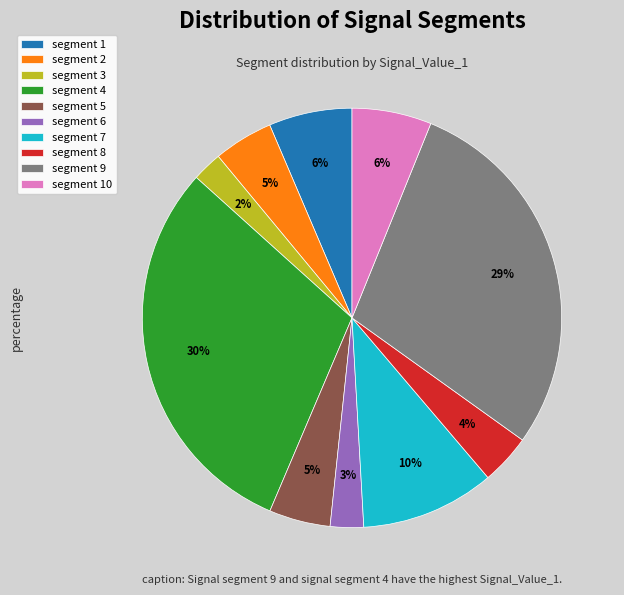

To the nearest percent, what is the average slice percentage?

10%